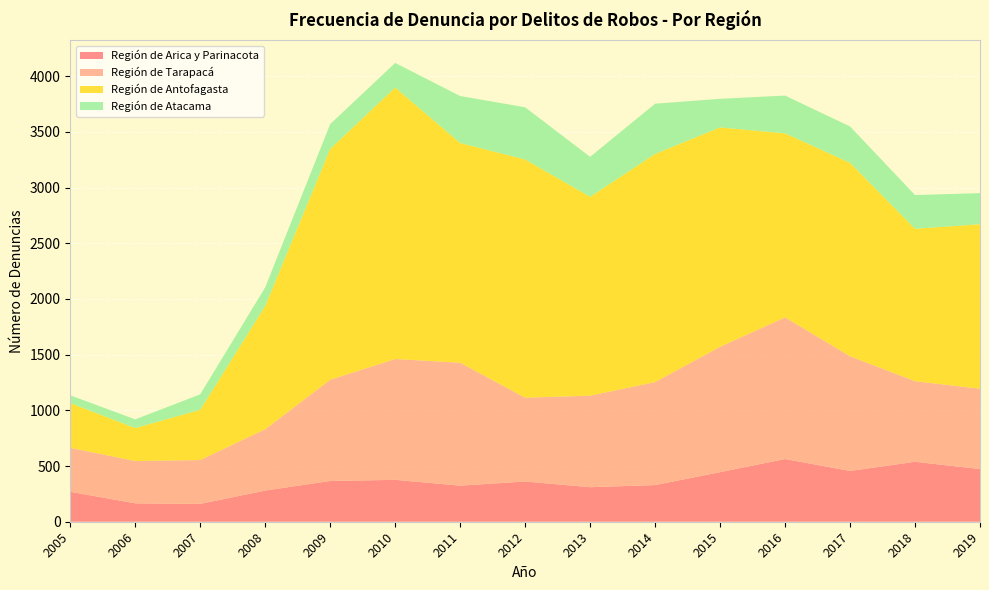

Reading left to right, what are all the values shown in this chart?

Región de Arica y Parinacota: 2005=269	2006=165	2007=160	2008=280	2009=366	2010=376	2011=324	2012=361	2013=310	2014=329	2015=445	2016=563	2017=456	2018=538	2019=473
Región de Tarapacá: 2005=395	2006=380	2007=394	2008=551	2009=909	2010=1085	2011=1104	2012=753	2013=822	2014=925	2015=1126	2016=1272	2017=1030	2018=724	2019=721
Región de Antofagasta: 2005=401	2006=296	2007=451	2008=1106	2009=2072	2010=2437	2011=1972	2012=2138	2013=1785	2014=2048	2015=1969	2016=1652	2017=1736	2018=1368	2019=1477
Región de Atacama: 2005=70	2006=78	2007=139	2008=167	2009=223	2010=221	2011=422	2012=469	2013=359	2014=451	2015=257	2016=339	2017=327	2018=303	2019=279